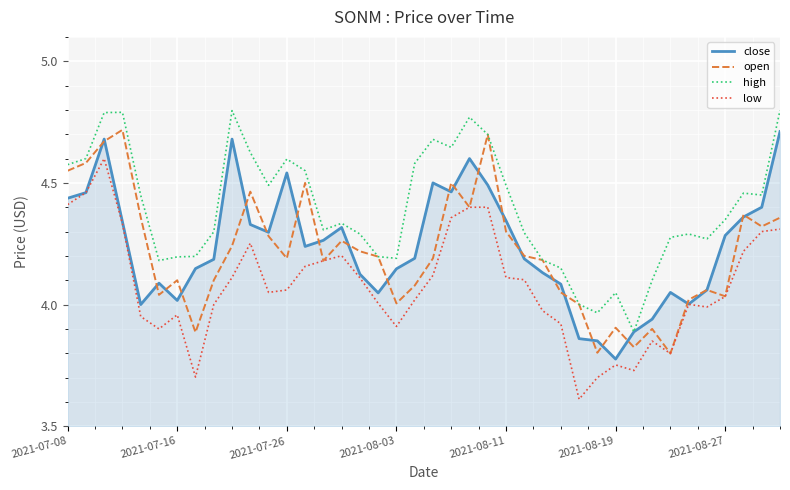

Is this an area chart (filled region under the line)?

No